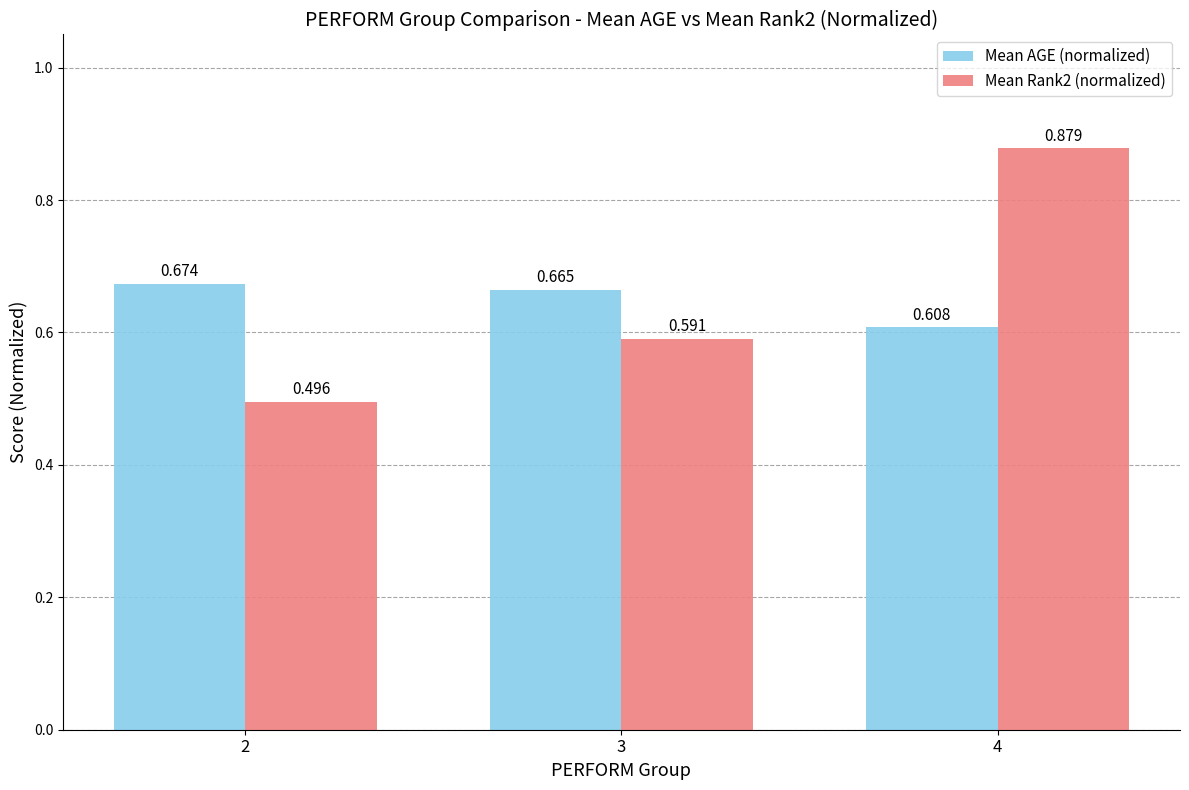

How many categories are shown in the chart?

3